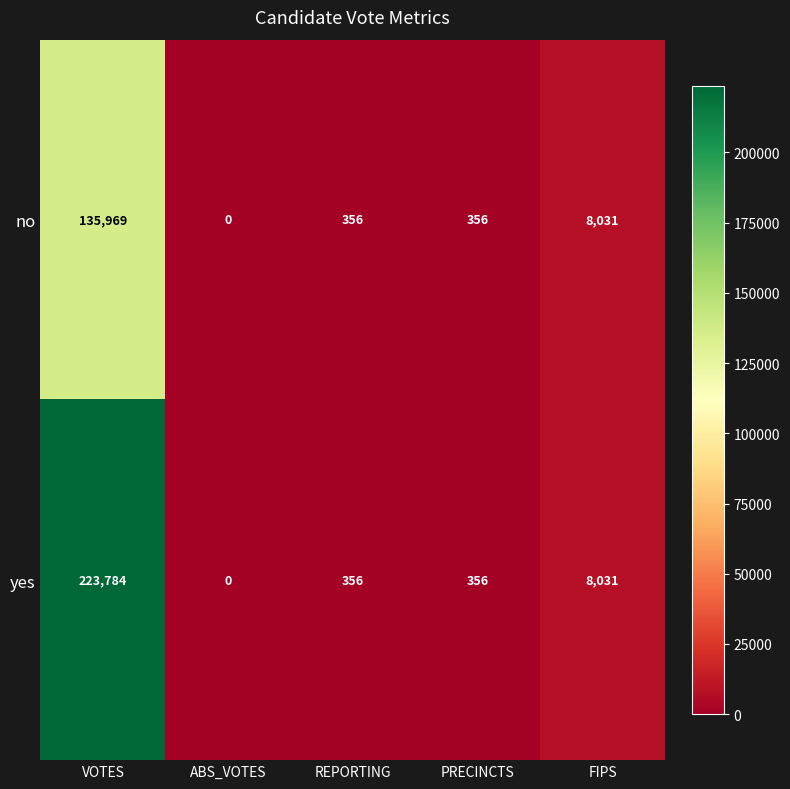

How many values in the no series are below 356?

1